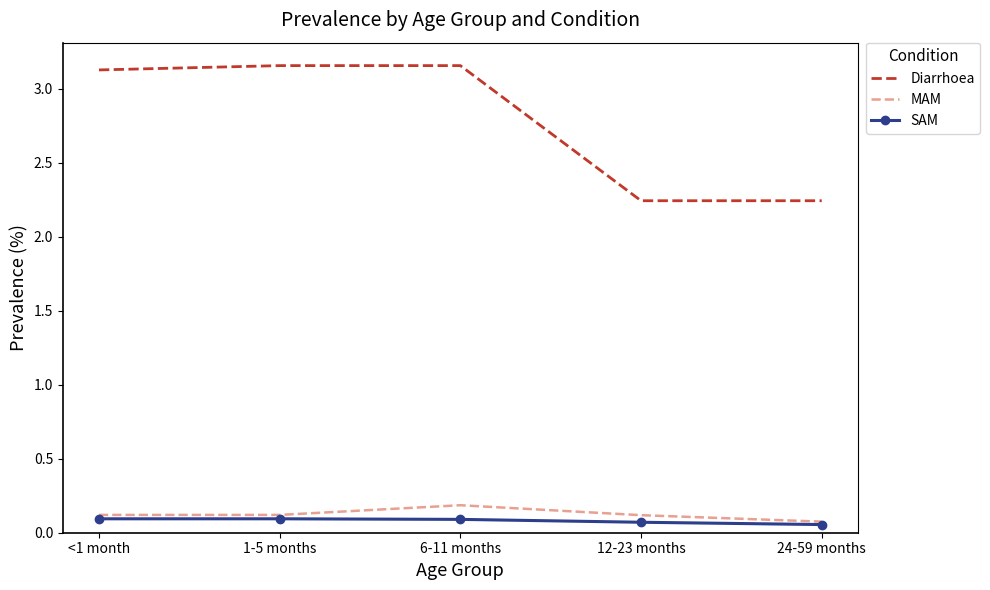

True or false: MAM and Diarrhoea intersect in this chart.

False